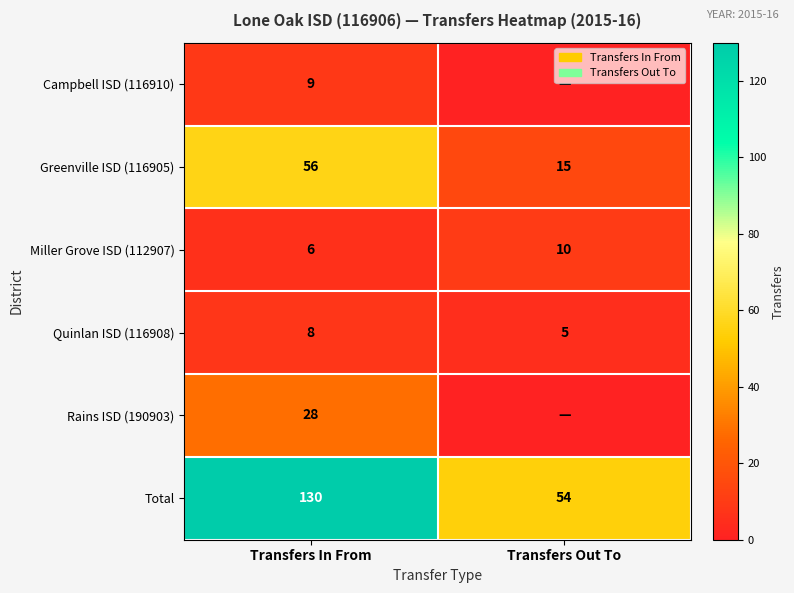

What is the difference between the Greenville ISD (116905) values at Transfers In From and Transfers Out To?

41